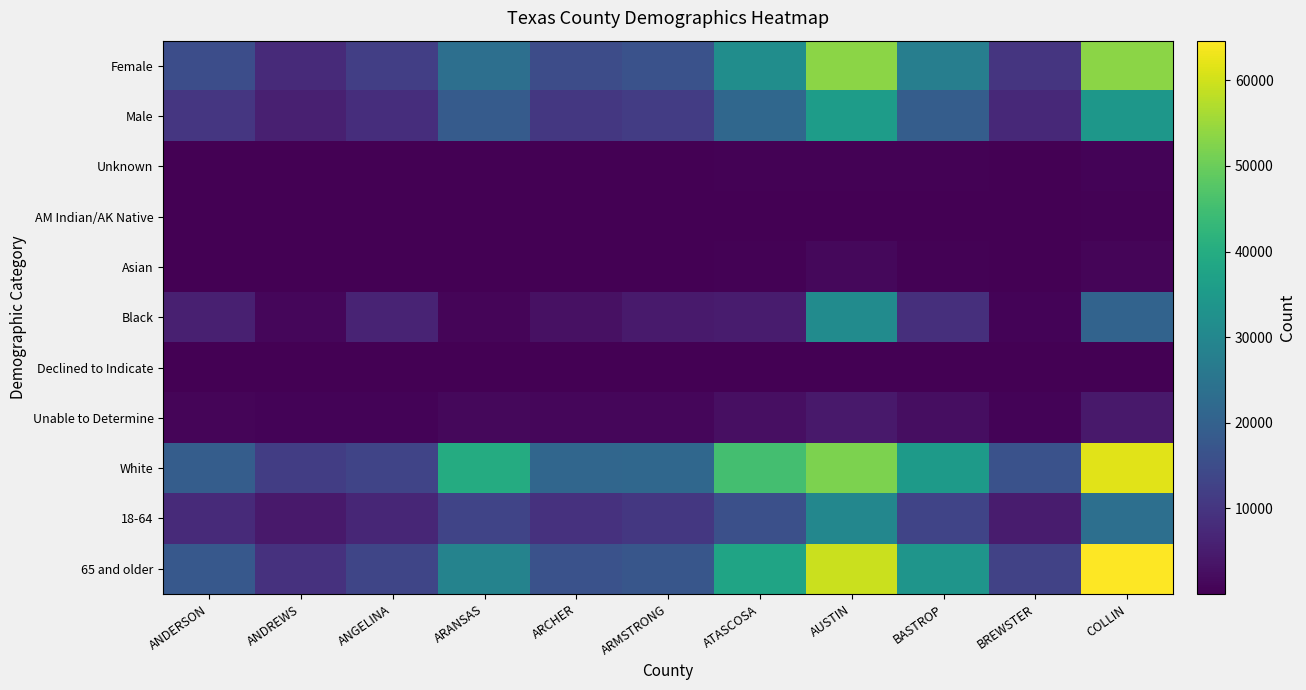

What is the total value across all series at ARANSAS?

126612